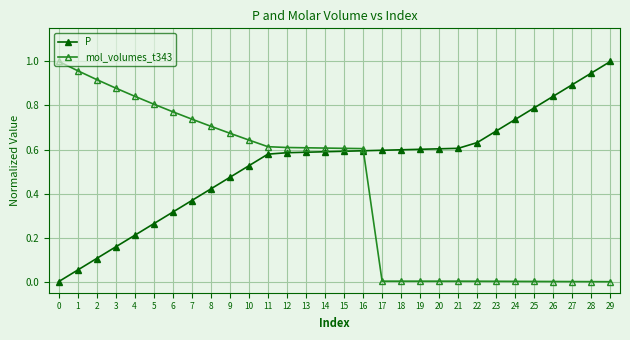

Rank the series at 10 from lowest to highest value.

P, mol_volumes_t343